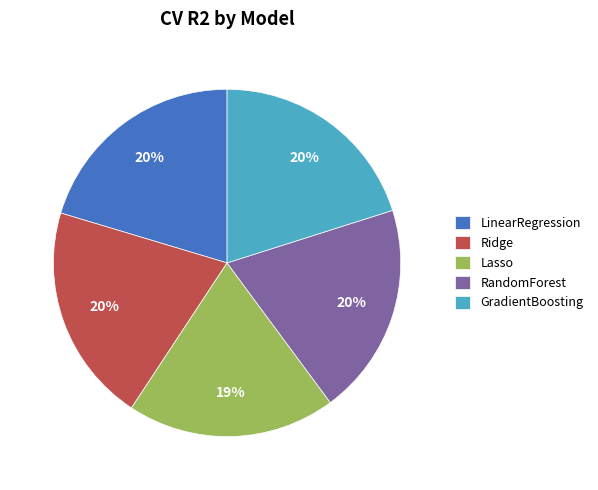

To the nearest percent, what portion does Lasso represent?

19%